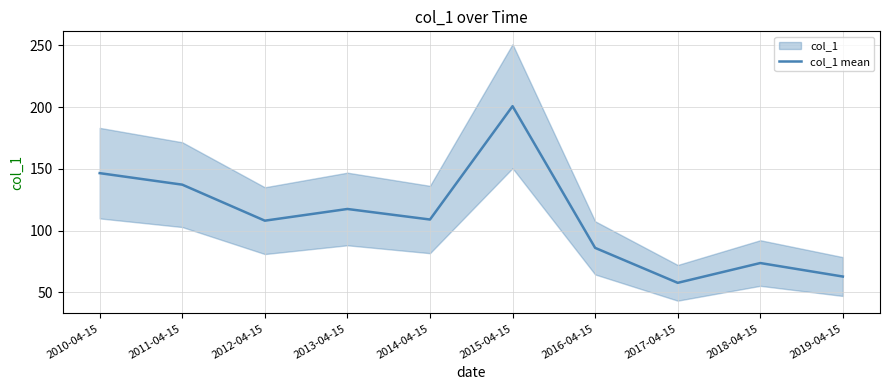

Is it true that the value at 2015-04-15 is 269.8?

False